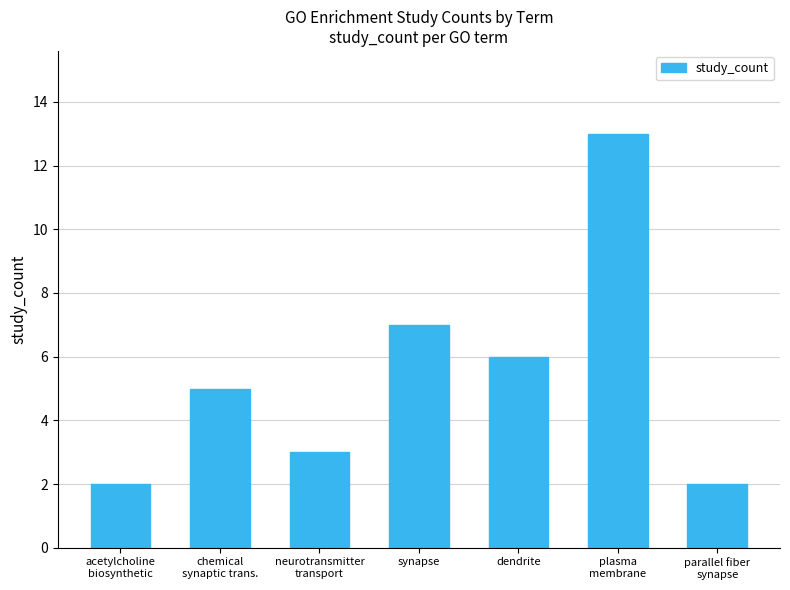

What is the smallest value displayed?

2